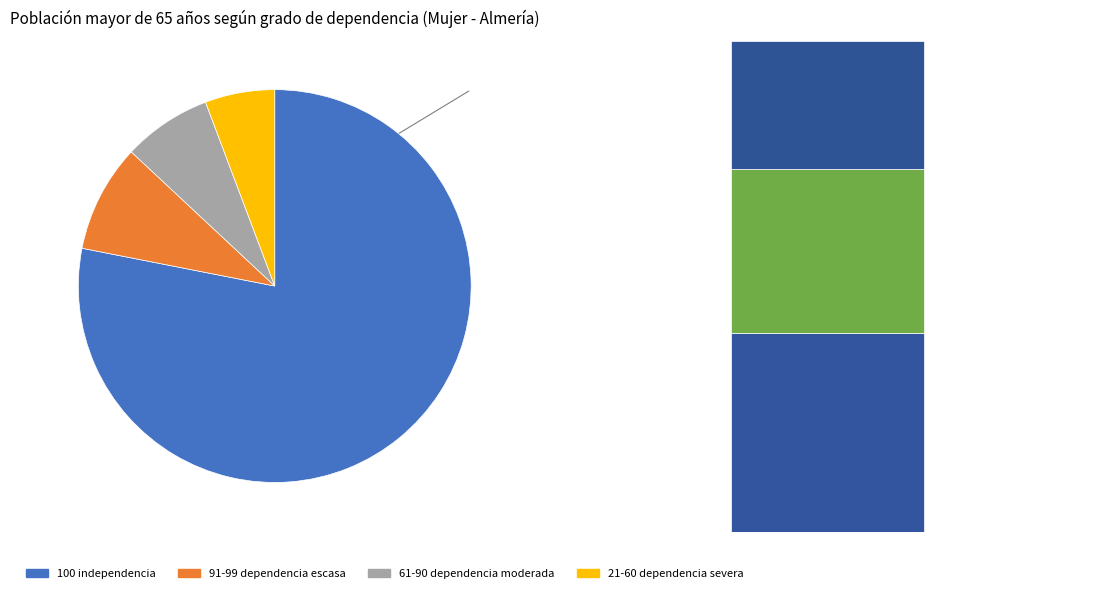

To the nearest percent, what is the average slice percentage?

20%